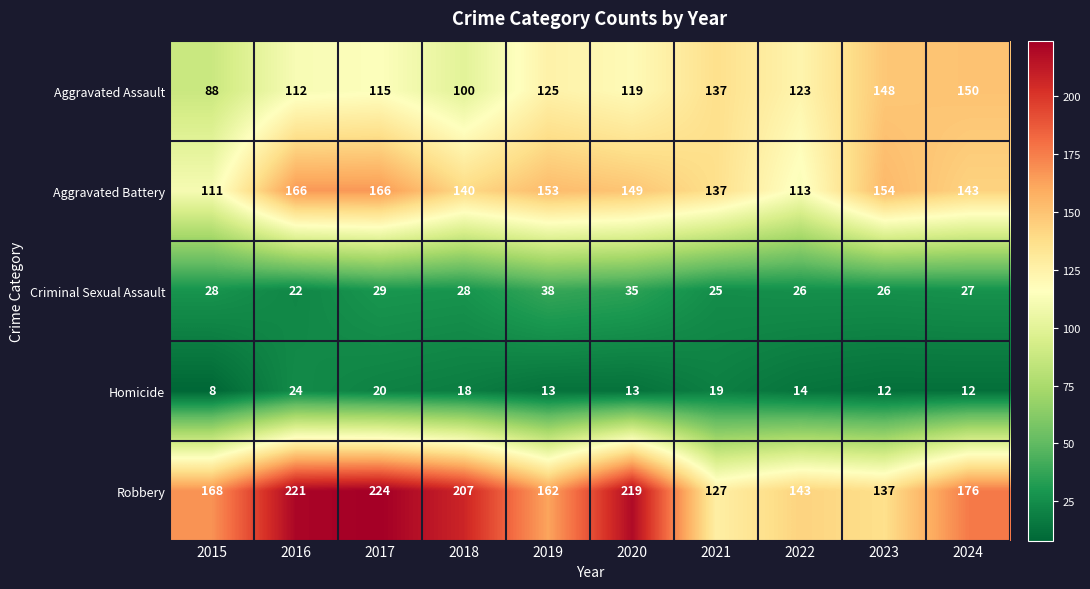

What is the approximate value of Criminal Sexual Assault at 2022?

26